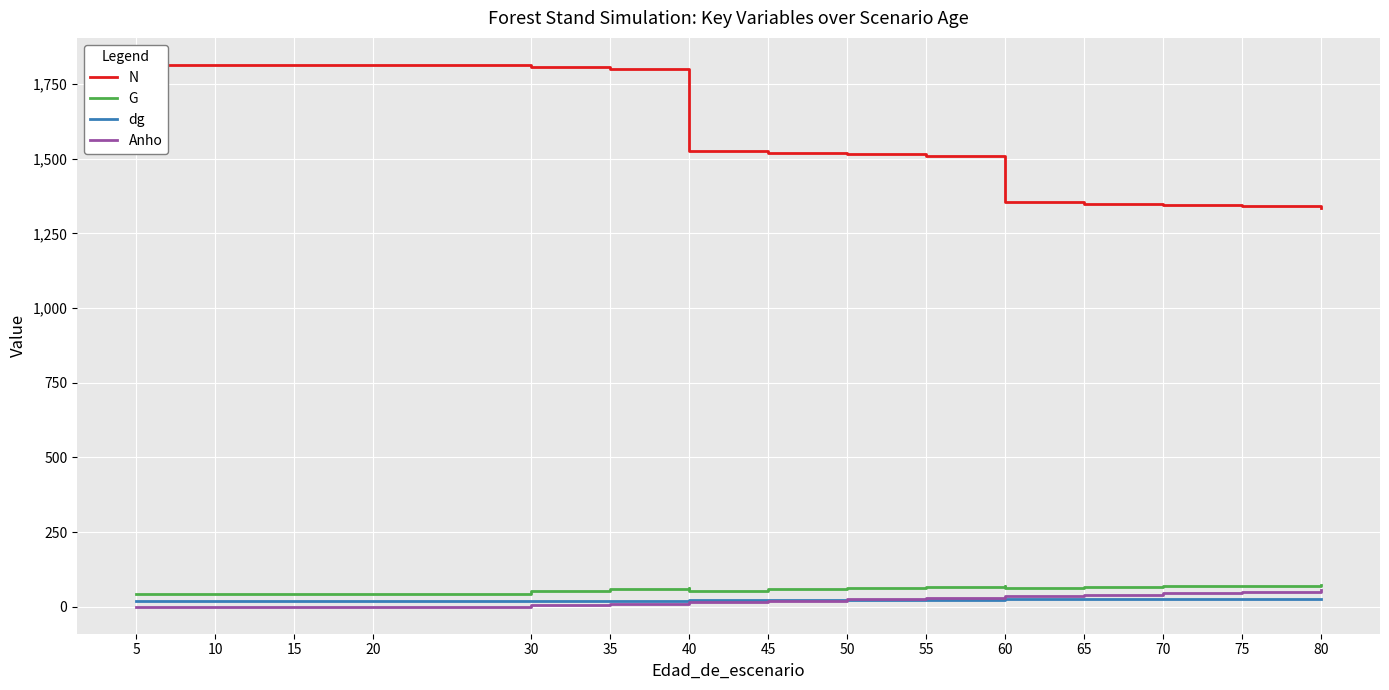

True or false: G has a value of 62.5 at 50.

True